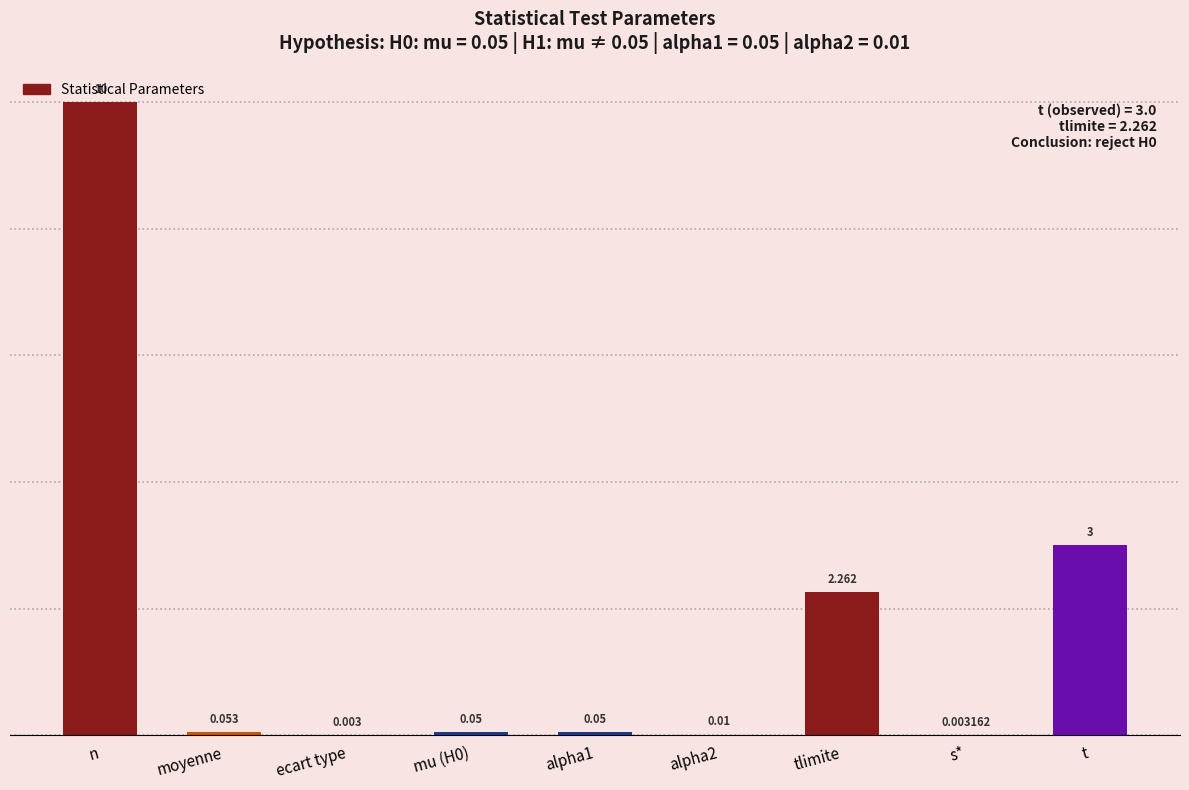

At which label is the value closest to 5?

t